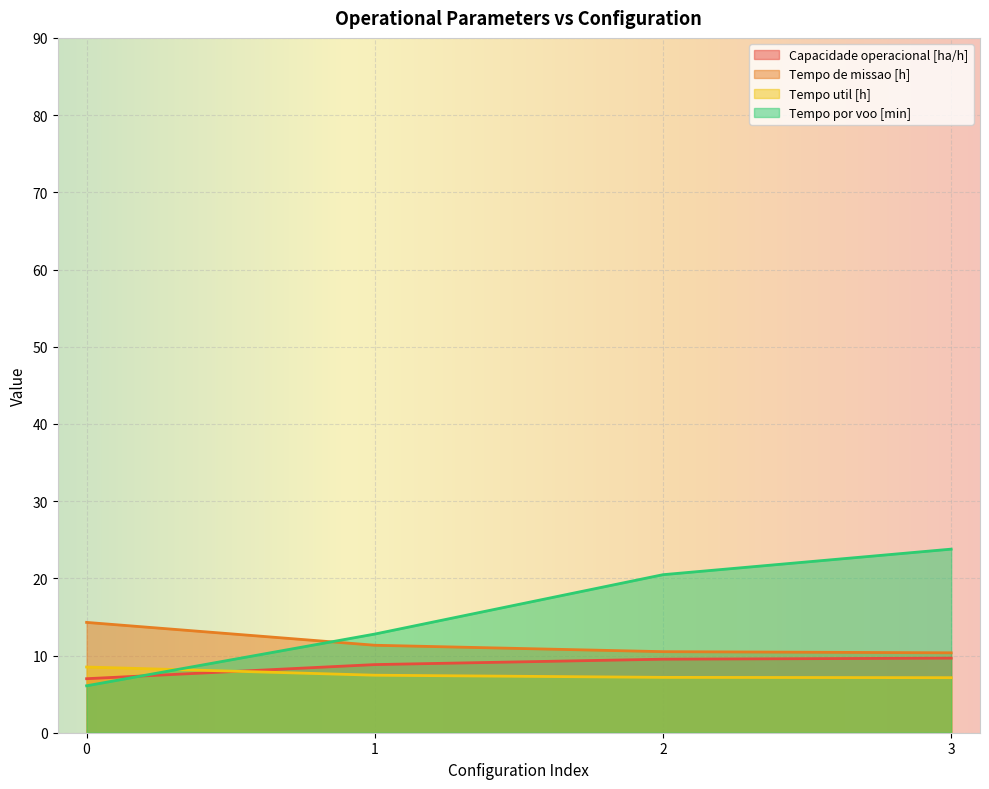

Between which two adjacent categories do Tempo util [h] and Tempo por voo [min] first intersect?

0 and 1